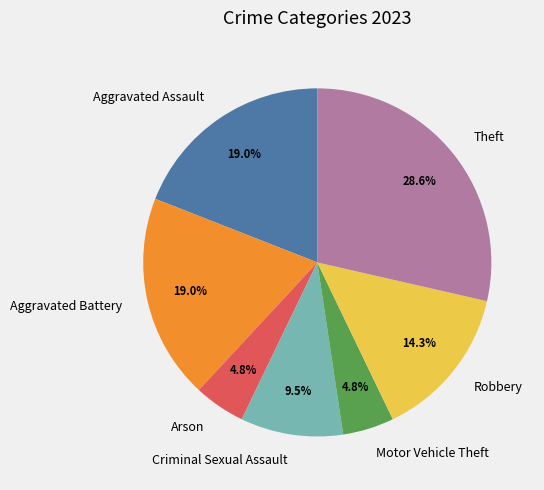

To the nearest percent, what is the average slice percentage?

14%